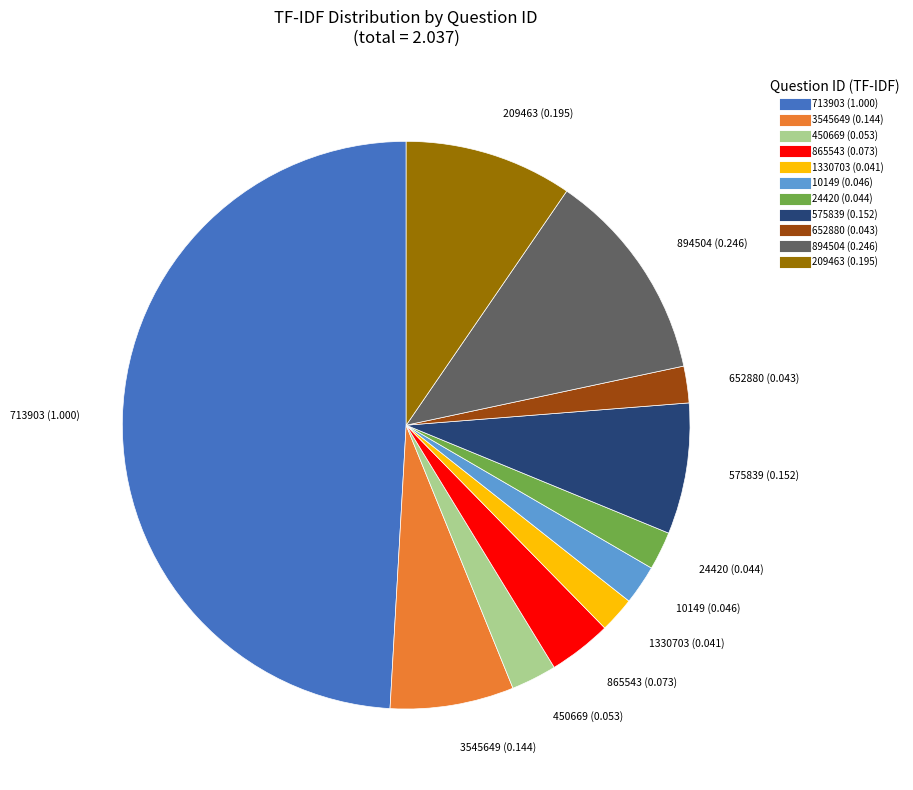

Which has a higher value, 450669 or 894504?

894504